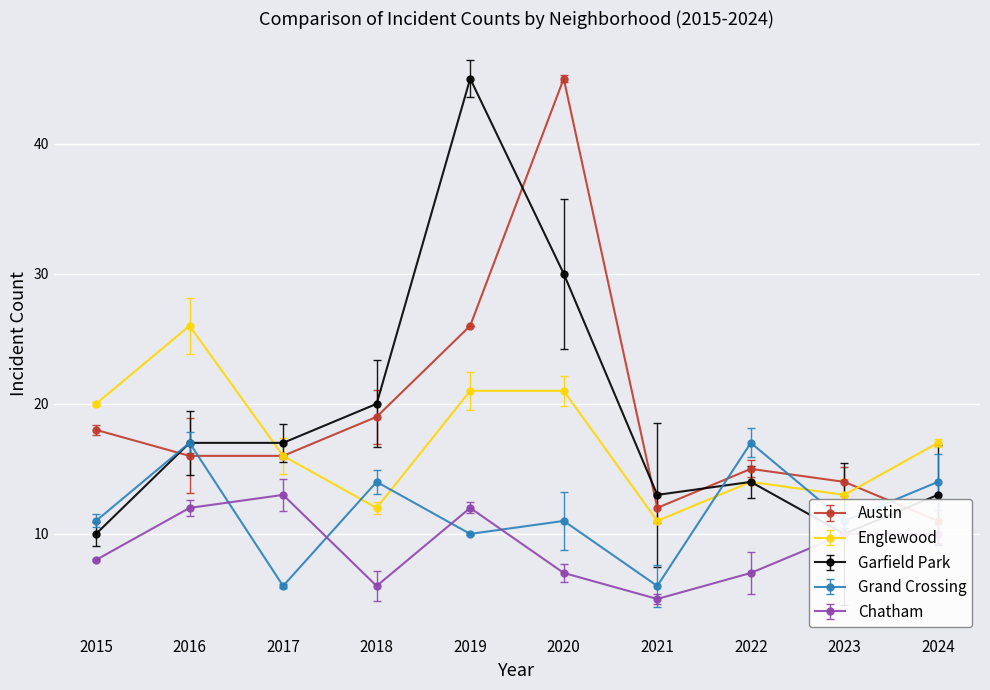

Is it true that Chatham equals 3 at 2022?

False